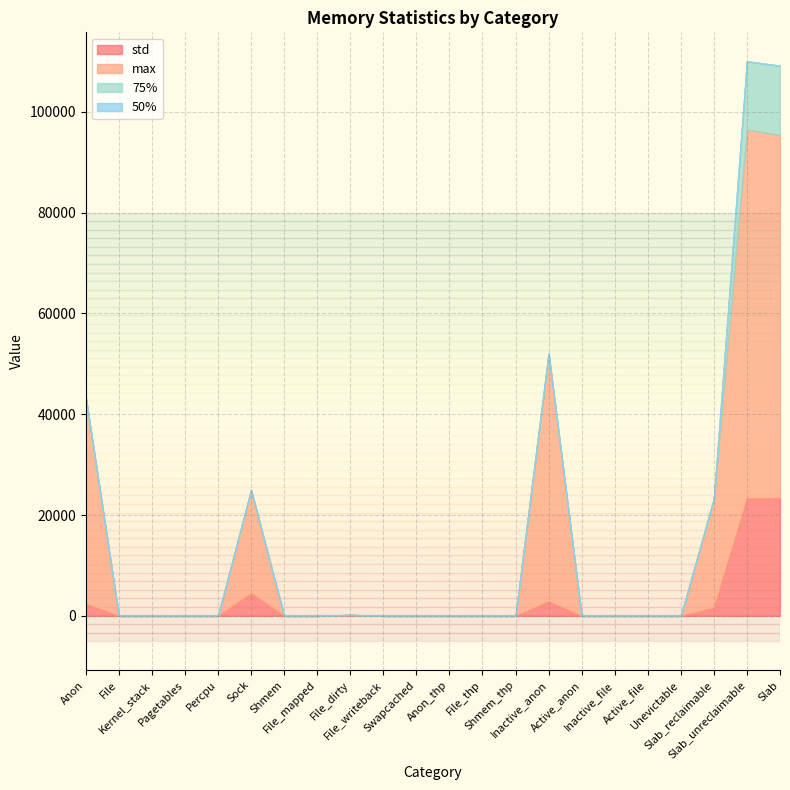

How many series are shown in this chart?

4